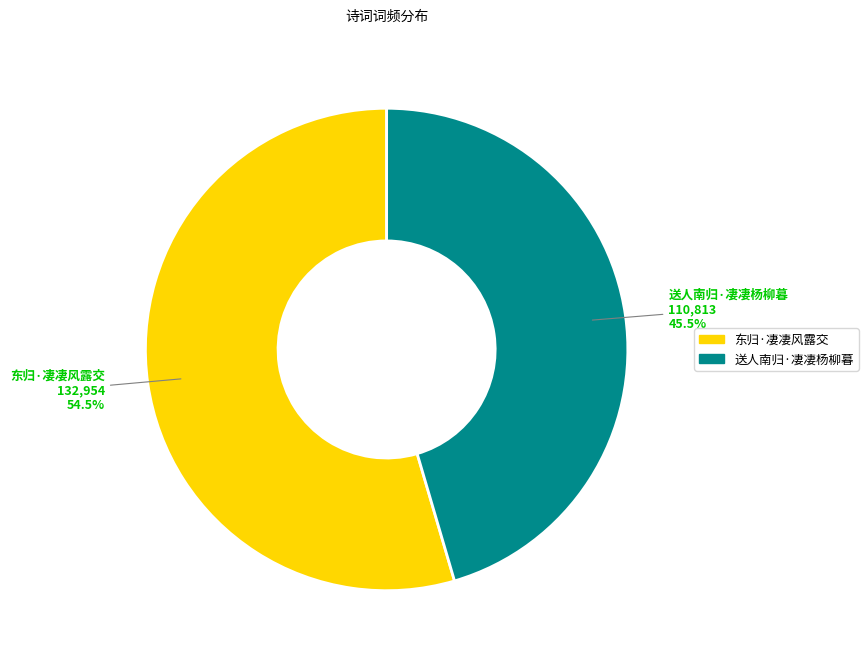

What portion of the pie excludes 东归·凄凄风露交?

45.5%